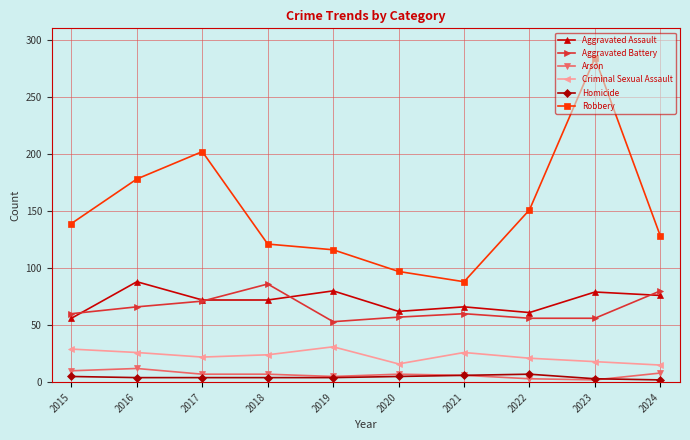

True or false: Aggravated Battery and Robbery cross at least once.

False